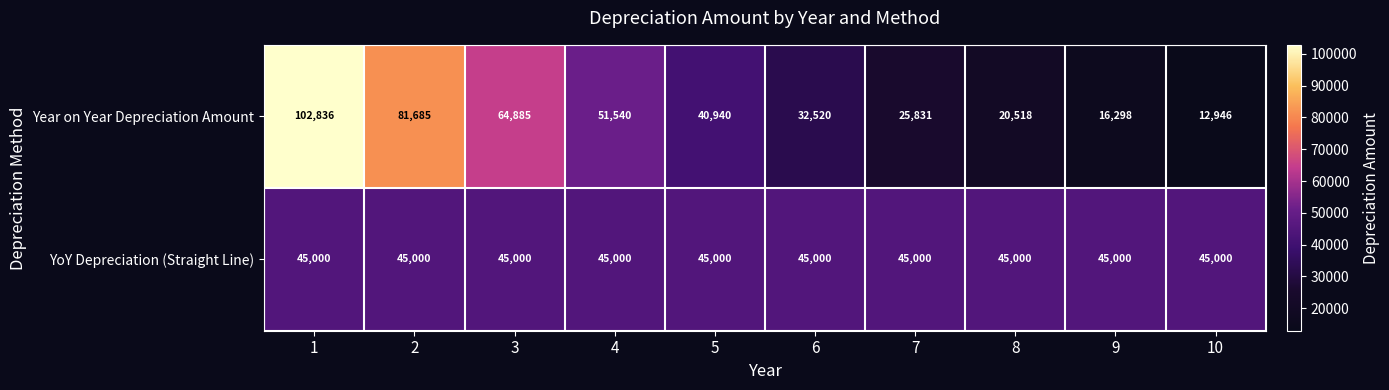

What is the maximum value shown in the chart?

102836